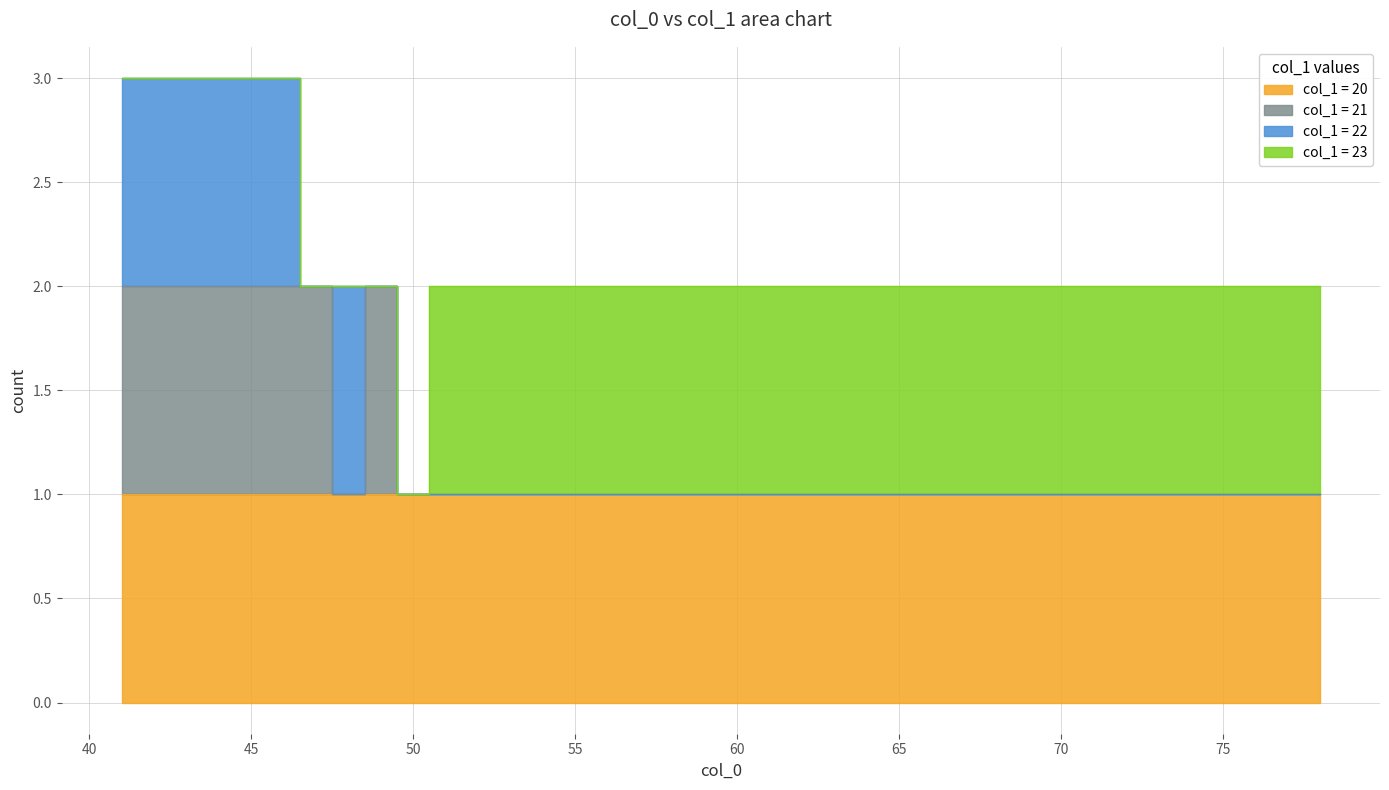

Is it true that col_1_value_23 equals 23 at 49?

True